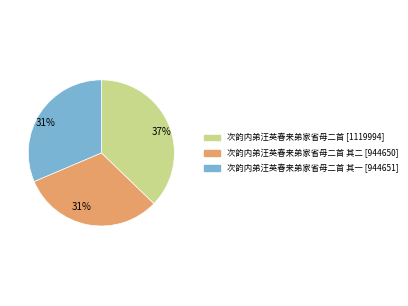

Is there a majority slice in this chart?

No